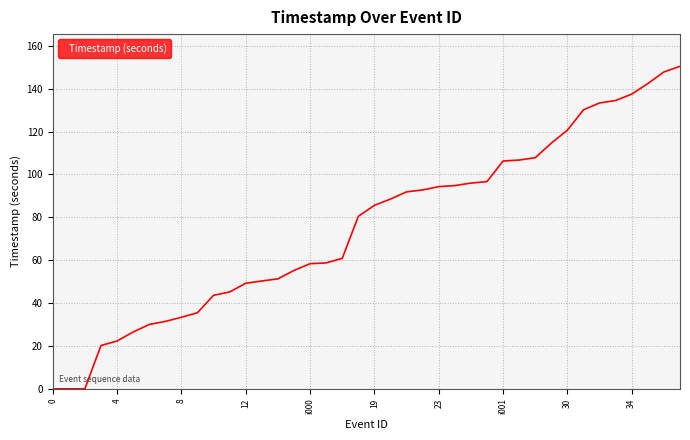

Reading right to left, extract all data points from this chart.

150.4	147.8	142.4	137.4	134.5	133.3	130.1	120.6	114.6	107.8	106.7	106.2	96.7	96.0	94.8	94.3	92.8	91.9	88.5	85.6	80.4	60.8	58.7	58.4	55.2	51.3	50.3	49.2	45.2	43.6	35.5	33.4	31.4	30.0	26.5	22.3	20.2	0.0	0.0	0.0